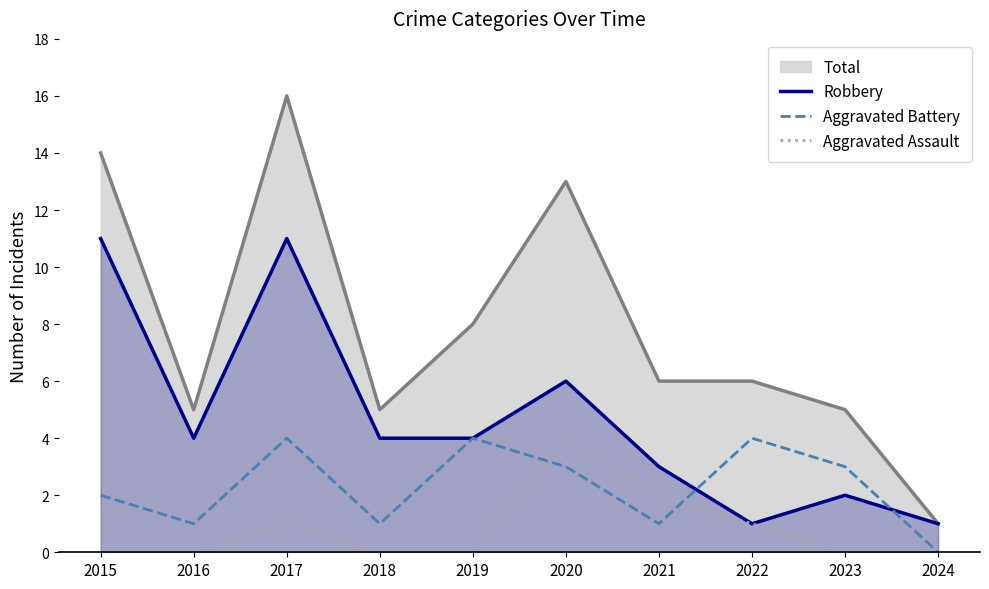

Which label corresponds to the smallest value in the chart?

2024